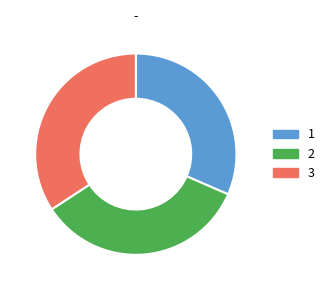

Does any single category account for the majority?

No